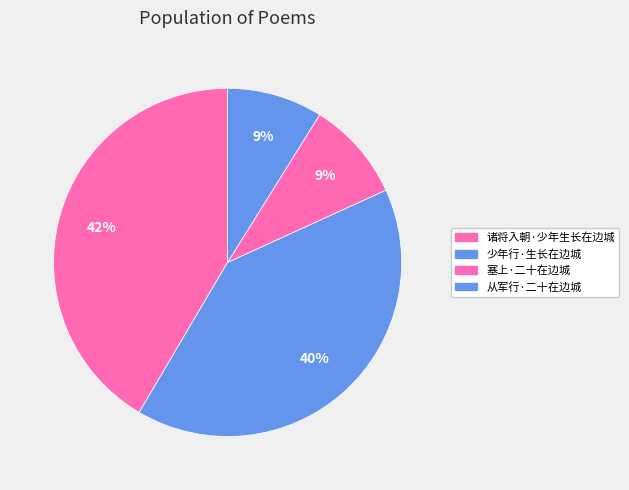

Does 从军行·二十在边城 represent more than half of the total?

No